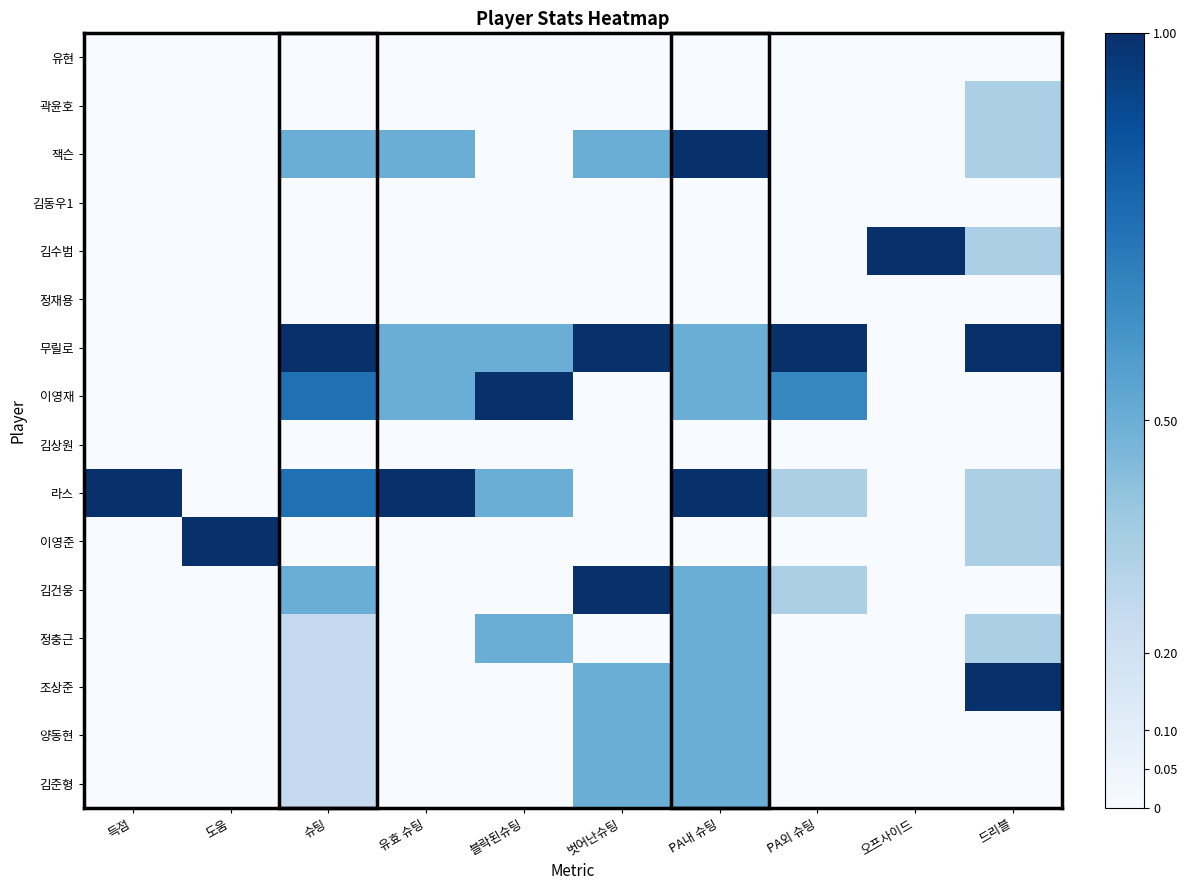

Reading left to right, list all the values displayed in this chart.

유현: 득점=0.0	도움=0.0	슈팅=0.0	유효 슈팅=0.0	블락된슈팅=0.0	벗어난슈팅=0.0	PA내 슈팅=0.0	PA외 슈팅=0.0	오프사이드=0.0	드리블=0.0
곽윤호: 득점=0.0	도움=0.0	슈팅=0.0	유효 슈팅=0.0	블락된슈팅=0.0	벗어난슈팅=0.0	PA내 슈팅=0.0	PA외 슈팅=0.0	오프사이드=0.0	드리블=0.3
잭슨: 득점=0.0	도움=0.0	슈팅=0.5	유효 슈팅=0.5	블락된슈팅=0.0	벗어난슈팅=0.5	PA내 슈팅=1.0	PA외 슈팅=0.0	오프사이드=0.0	드리블=0.3
김동우1: 득점=0.0	도움=0.0	슈팅=0.0	유효 슈팅=0.0	블락된슈팅=0.0	벗어난슈팅=0.0	PA내 슈팅=0.0	PA외 슈팅=0.0	오프사이드=0.0	드리블=0.0
김수범: 득점=0.0	도움=0.0	슈팅=0.0	유효 슈팅=0.0	블락된슈팅=0.0	벗어난슈팅=0.0	PA내 슈팅=0.0	PA외 슈팅=0.0	오프사이드=1.0	드리블=0.3
정재용: 득점=0.0	도움=0.0	슈팅=0.0	유효 슈팅=0.0	블락된슈팅=0.0	벗어난슈팅=0.0	PA내 슈팅=0.0	PA외 슈팅=0.0	오프사이드=0.0	드리블=0.0
무릴로: 득점=0.0	도움=0.0	슈팅=1.0	유효 슈팅=0.5	블락된슈팅=0.5	벗어난슈팅=1.0	PA내 슈팅=0.5	PA외 슈팅=1.0	오프사이드=0.0	드리블=1.0
이영재: 득점=0.0	도움=0.0	슈팅=0.8	유효 슈팅=0.5	블락된슈팅=1.0	벗어난슈팅=0.0	PA내 슈팅=0.5	PA외 슈팅=0.7	오프사이드=0.0	드리블=0.0
김상원: 득점=0.0	도움=0.0	슈팅=0.0	유효 슈팅=0.0	블락된슈팅=0.0	벗어난슈팅=0.0	PA내 슈팅=0.0	PA외 슈팅=0.0	오프사이드=0.0	드리블=0.0
라스: 득점=1.0	도움=0.0	슈팅=0.8	유효 슈팅=1.0	블락된슈팅=0.5	벗어난슈팅=0.0	PA내 슈팅=1.0	PA외 슈팅=0.3	오프사이드=0.0	드리블=0.3
이영준: 득점=0.0	도움=1.0	슈팅=0.0	유효 슈팅=0.0	블락된슈팅=0.0	벗어난슈팅=0.0	PA내 슈팅=0.0	PA외 슈팅=0.0	오프사이드=0.0	드리블=0.3
김건웅: 득점=0.0	도움=0.0	슈팅=0.5	유효 슈팅=0.0	블락된슈팅=0.0	벗어난슈팅=1.0	PA내 슈팅=0.5	PA외 슈팅=0.3	오프사이드=0.0	드리블=0.0
정충근: 득점=0.0	도움=0.0	슈팅=0.2	유효 슈팅=0.0	블락된슈팅=0.5	벗어난슈팅=0.0	PA내 슈팅=0.5	PA외 슈팅=0.0	오프사이드=0.0	드리블=0.3
조상준: 득점=0.0	도움=0.0	슈팅=0.2	유효 슈팅=0.0	블락된슈팅=0.0	벗어난슈팅=0.5	PA내 슈팅=0.5	PA외 슈팅=0.0	오프사이드=0.0	드리블=1.0
양동현: 득점=0.0	도움=0.0	슈팅=0.2	유효 슈팅=0.0	블락된슈팅=0.0	벗어난슈팅=0.5	PA내 슈팅=0.5	PA외 슈팅=0.0	오프사이드=0.0	드리블=0.0
김준형: 득점=0.0	도움=0.0	슈팅=0.2	유효 슈팅=0.0	블락된슈팅=0.0	벗어난슈팅=0.5	PA내 슈팅=0.5	PA외 슈팅=0.0	오프사이드=0.0	드리블=0.0